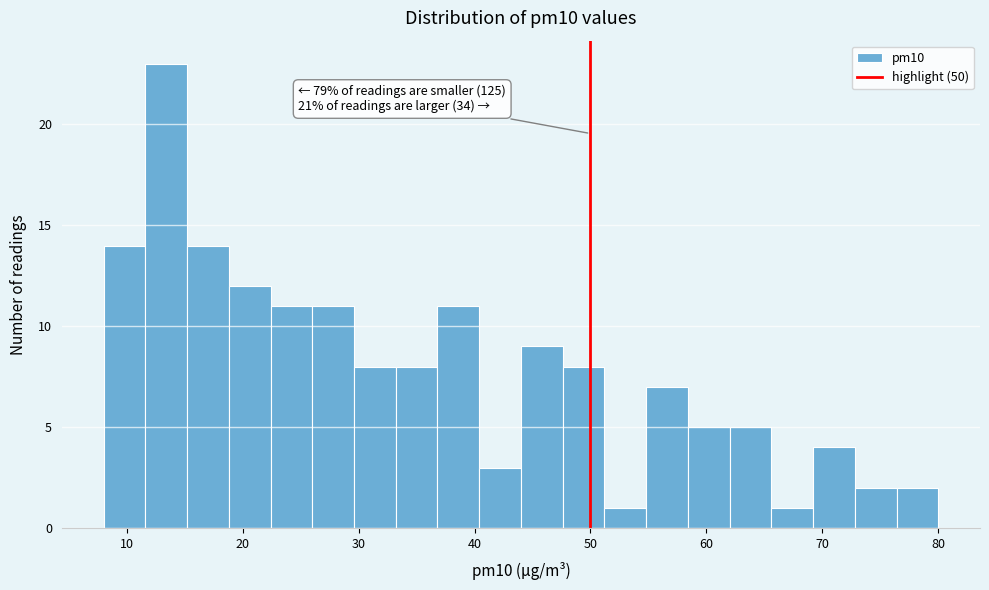

Around what value on the x-axis is the tallest bar? Give the approximate position of its centre, as read against the axis.

13